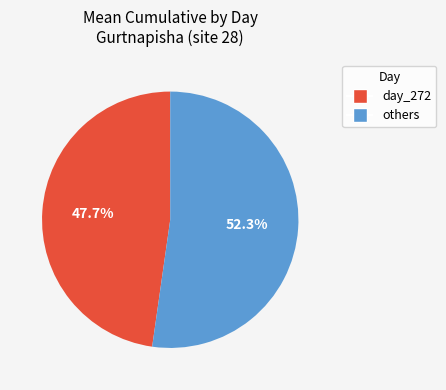

Rank the categories by value from highest to lowest.

others, day_272